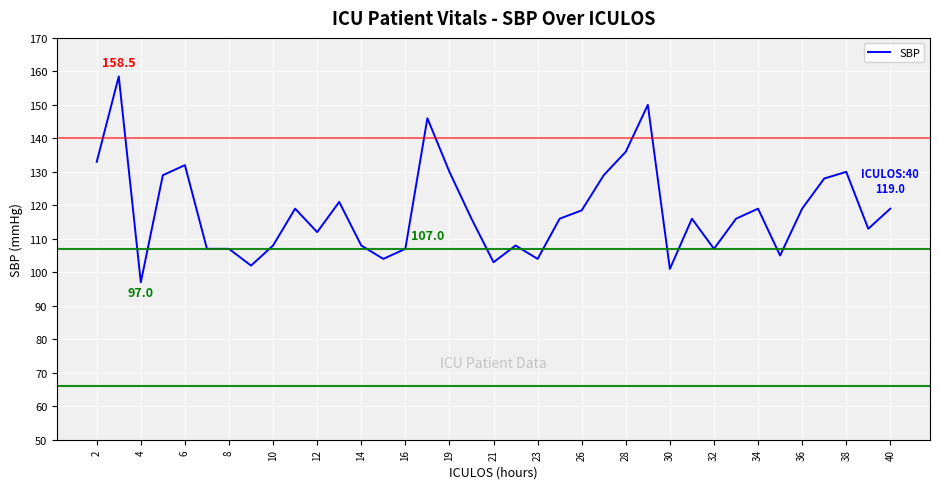

What is the greatest value displayed?

158.5